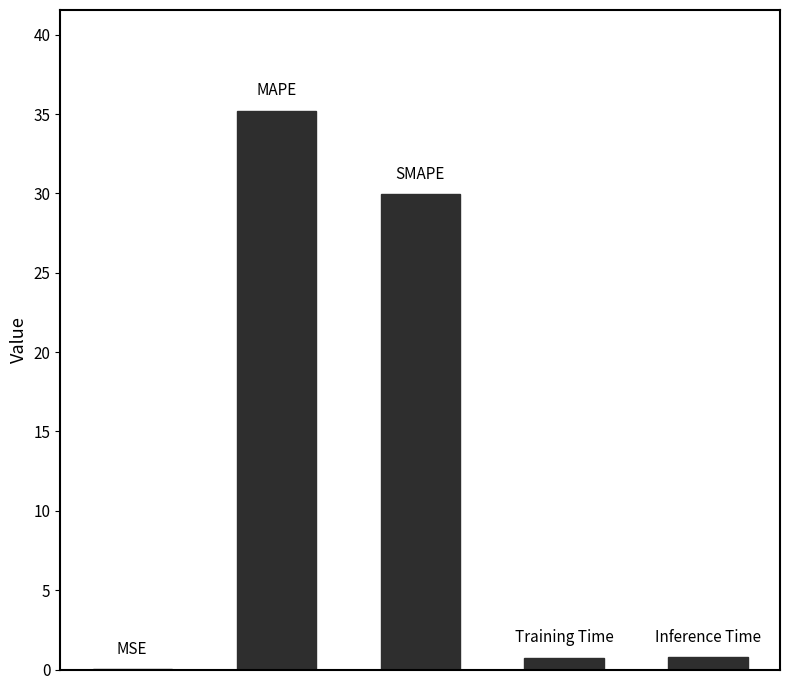

What is the maximum value shown in the chart?

35.2